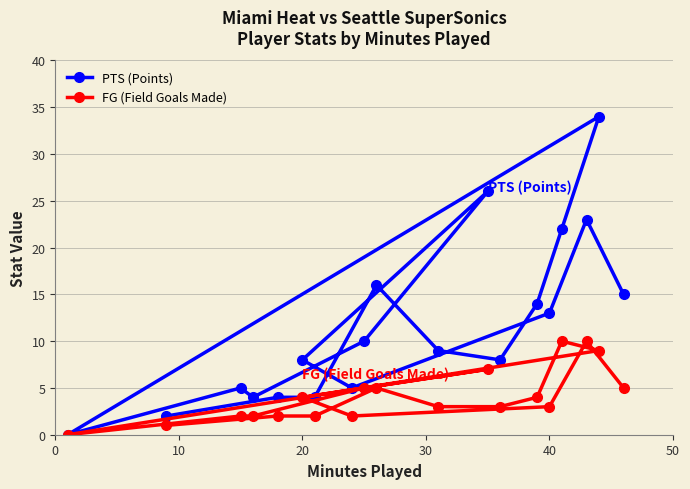

What is the highest value of the PTS (Points) series?

34